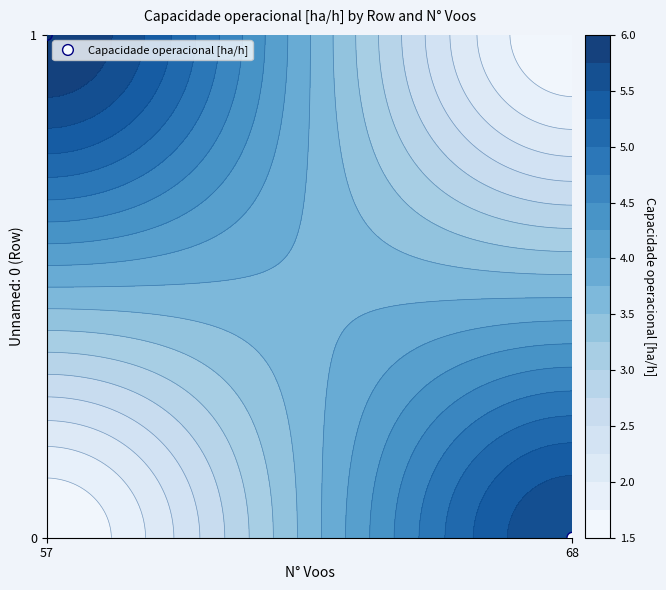

Is it true that the value at 57 is 2?

False